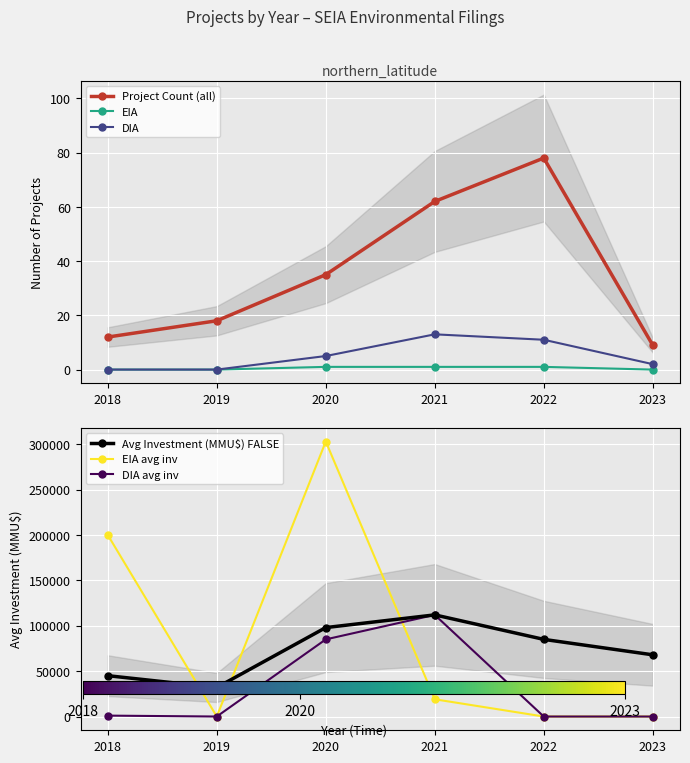

Reading left to right, what are all the values shown in this chart?

Project Count (all): 2018=12	2019=18	2020=35	2021=62	2022=78	2023=9
EIA: 2018=0	2019=0	2020=1	2021=1	2022=1	2023=0
DIA: 2018=0	2019=0	2020=5	2021=13	2022=11	2023=2
Avg Investment (MMU$) FALSE: 2018=45000	2019=32000	2020=98000	2021=112000	2022=85000	2023=68000
EIA avg inv: 2018=200000	2019=0	2020=303000	2021=19000	2022=0	2023=0
DIA avg inv: 2018=1000	2019=0	2020=85000	2021=112000	2022=0	2023=0